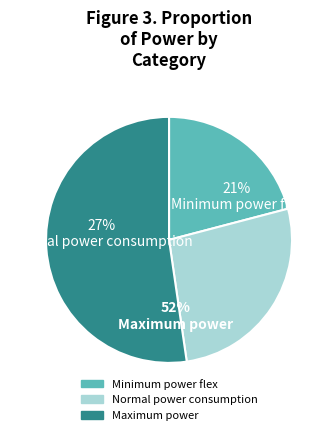

To the nearest percent, what is the average slice percentage?

33%